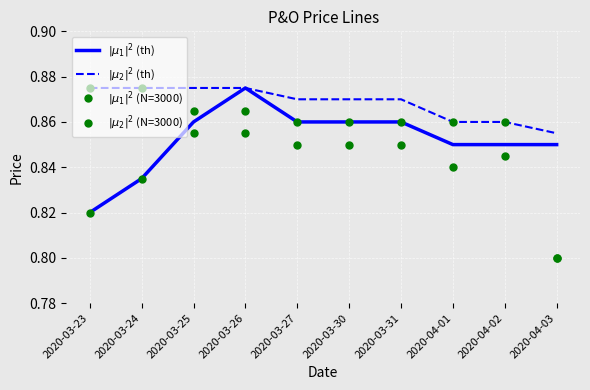

Rank the series at 2020-03-24 from highest to lowest value.

$|\mu_2|^2$ (th), $|\mu_2|^2$ (N=3000), $|\mu_1|^2$ (th), $|\mu_1|^2$ (N=3000)